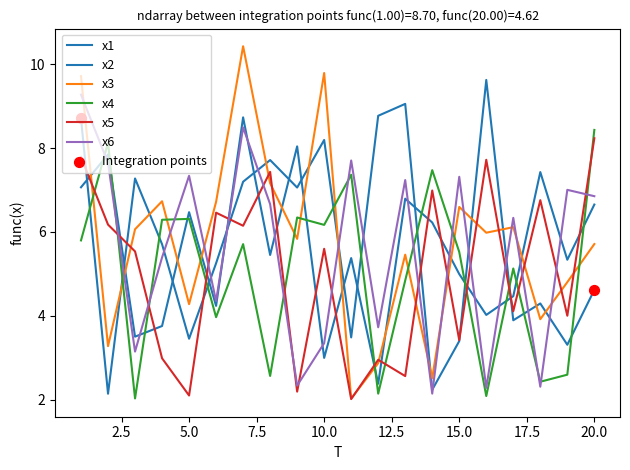

Does the chart have visible grid lines?

No